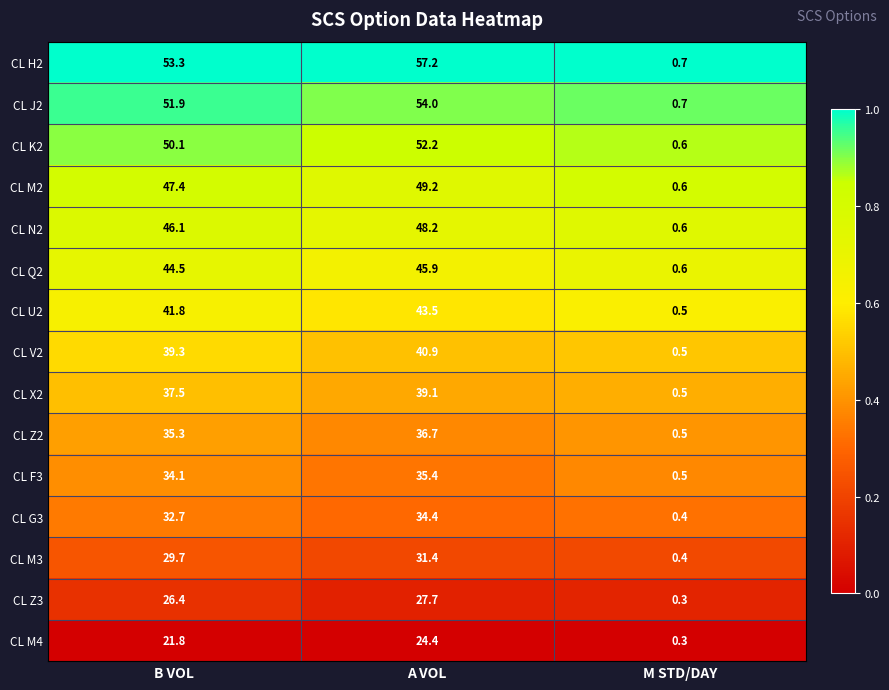

What value does the CL X2 series have at M STD/DAY?

0.5